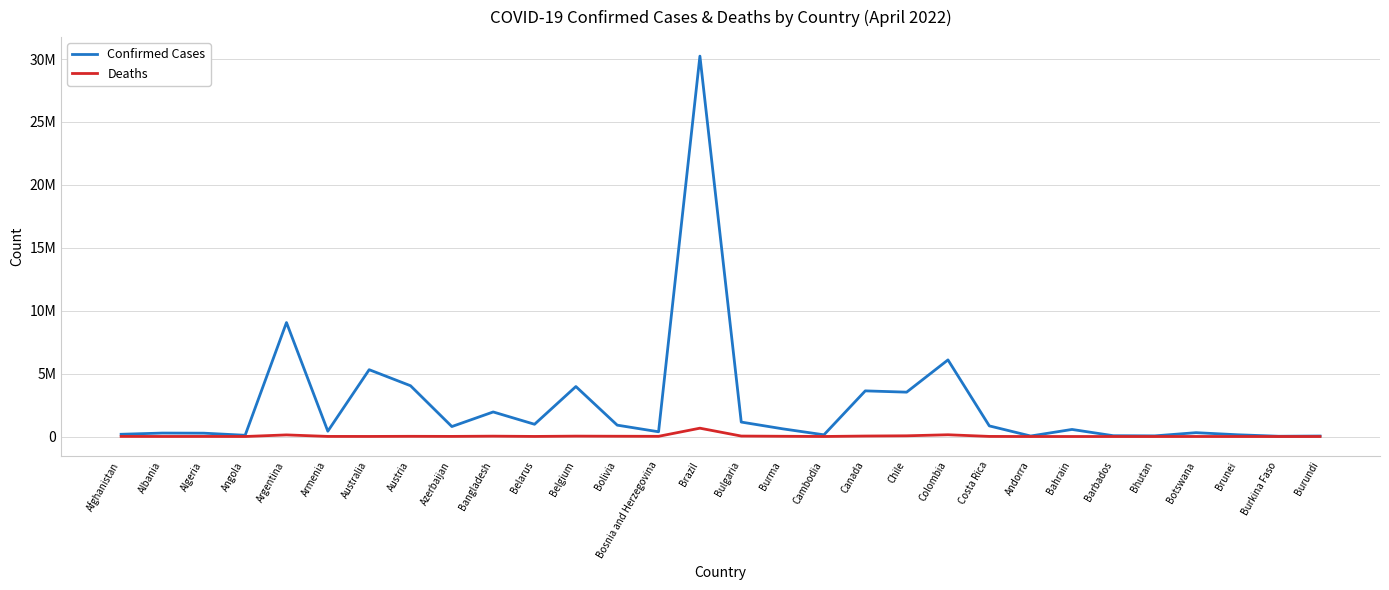

Which has a higher value, Argentina or Andorra?

Argentina